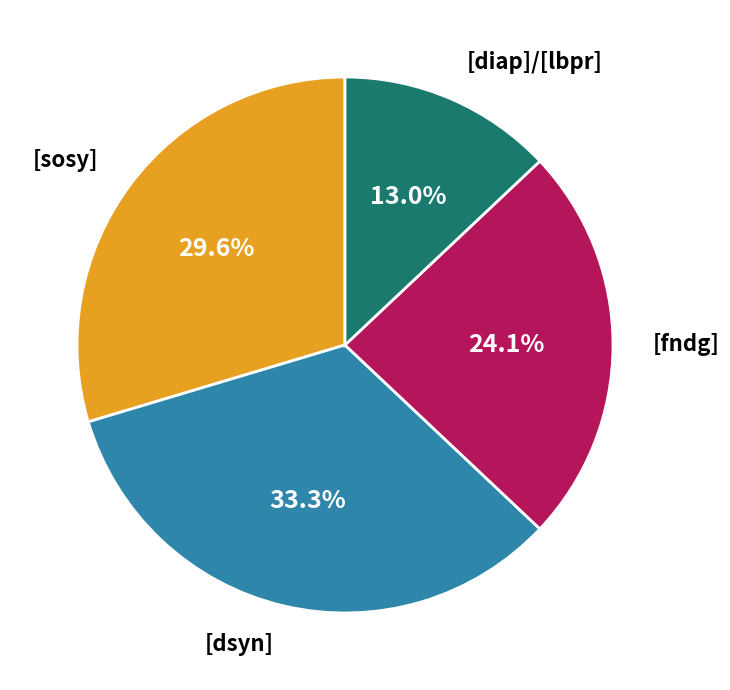

Does any single category account for the majority?

No